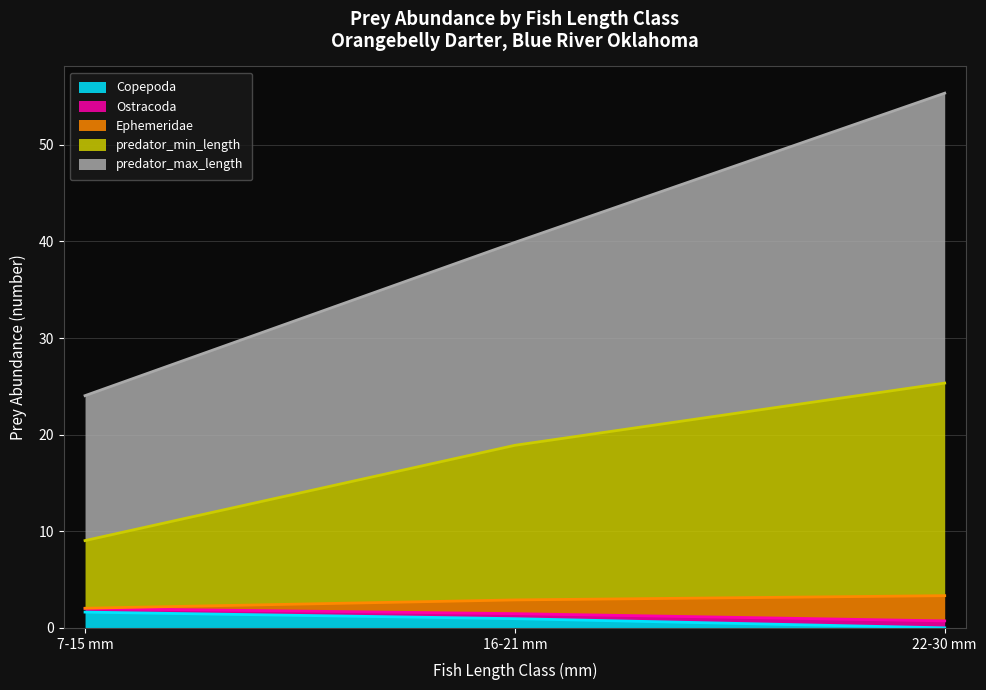

Is it true that Copepoda equals 0.0 at 22-30 mm?

True